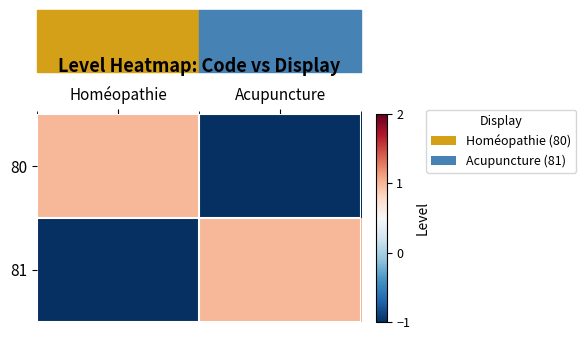

At Homéopathie, list the series in order from largest to smallest.

80, 81